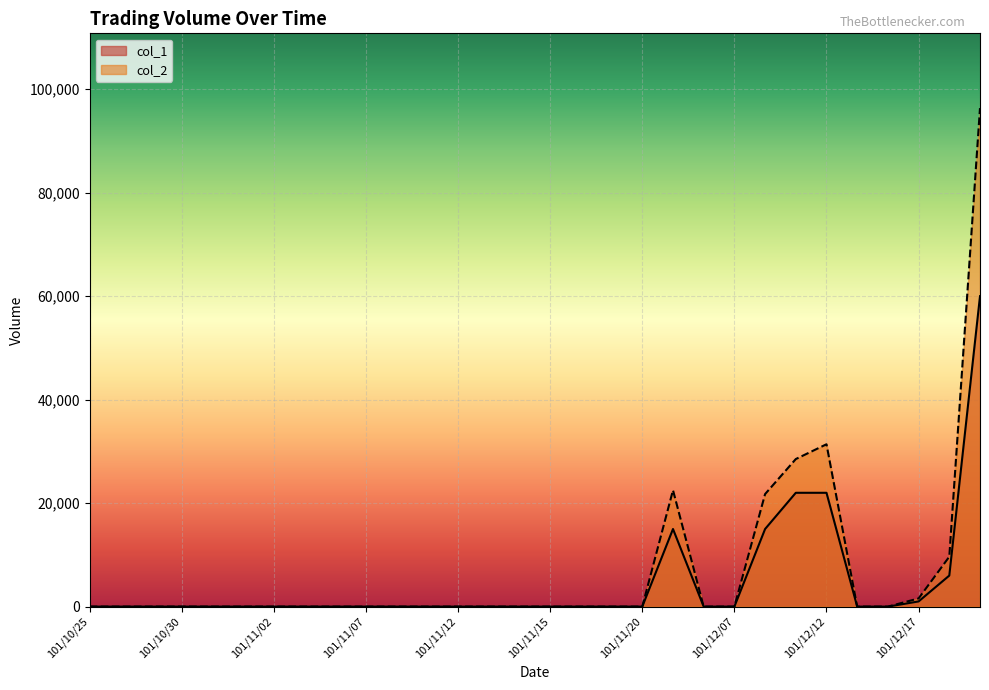

Which series has the largest total across all categories?

col_2